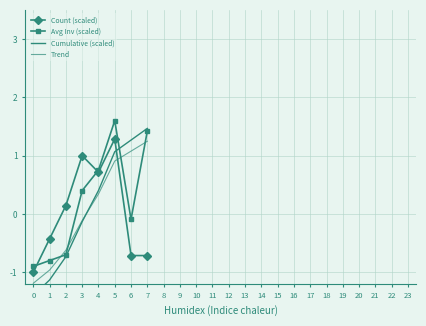

Does the chart have visible grid lines?

Yes